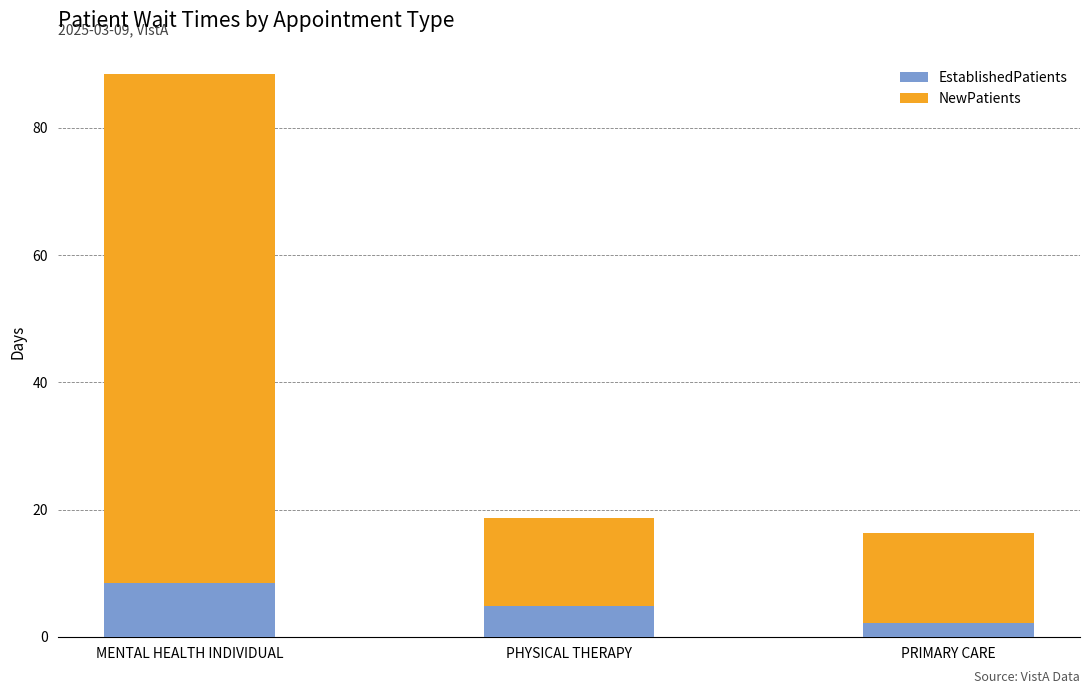

What is the total value across all series at PRIMARY CARE?

16.3